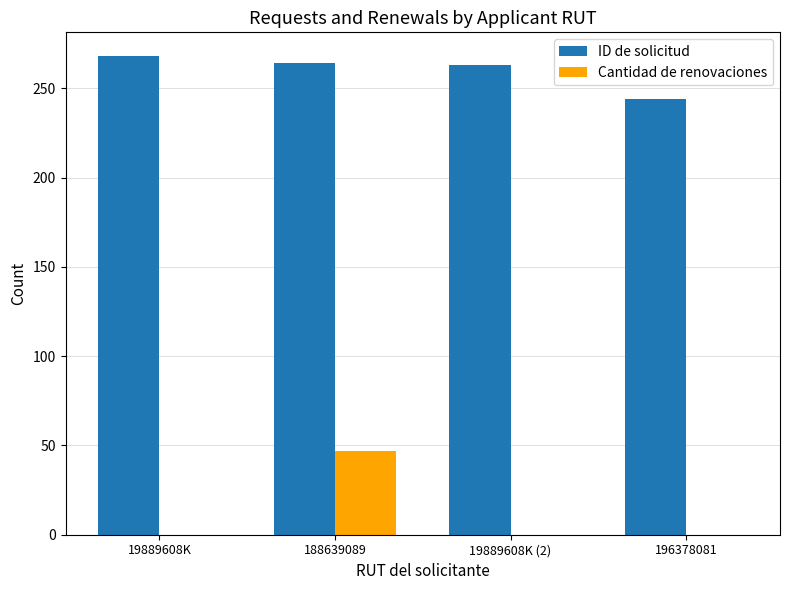

How many values in the Cantidad de renovaciones series exceed 0?

1